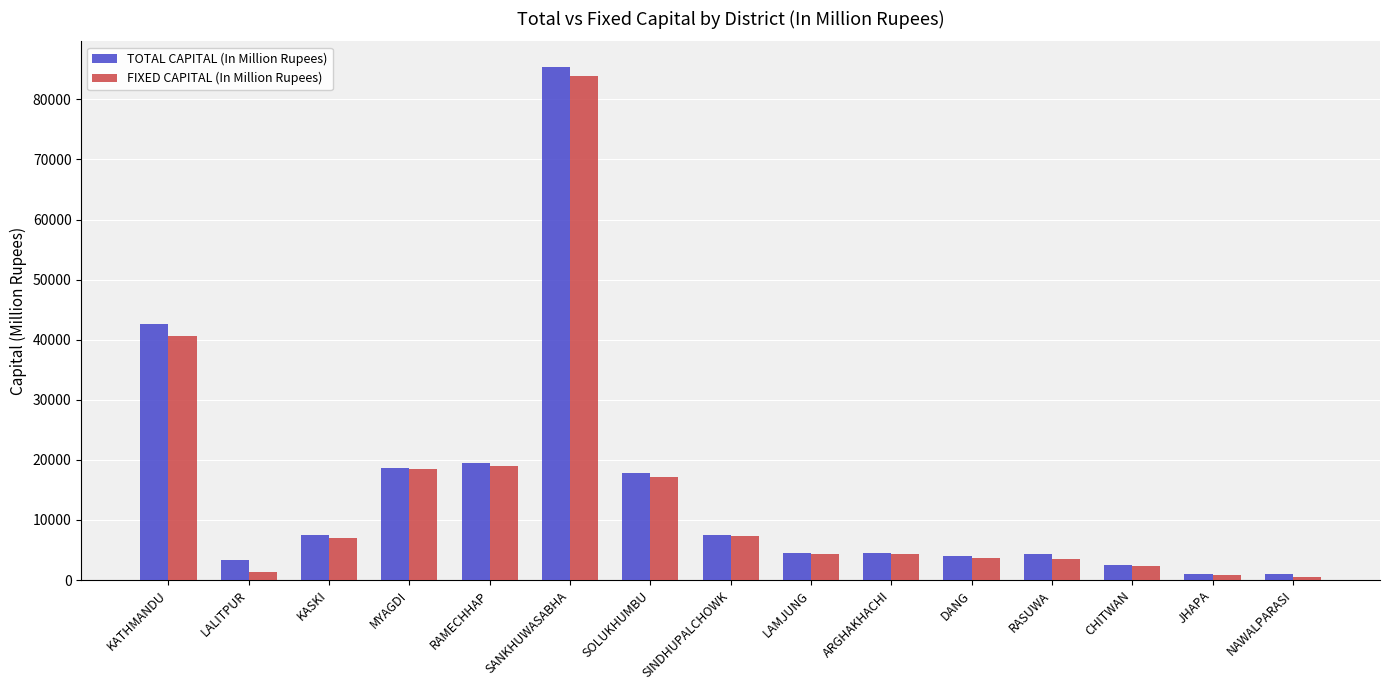

What is the total value across all series at CHITWAN?

4724.6